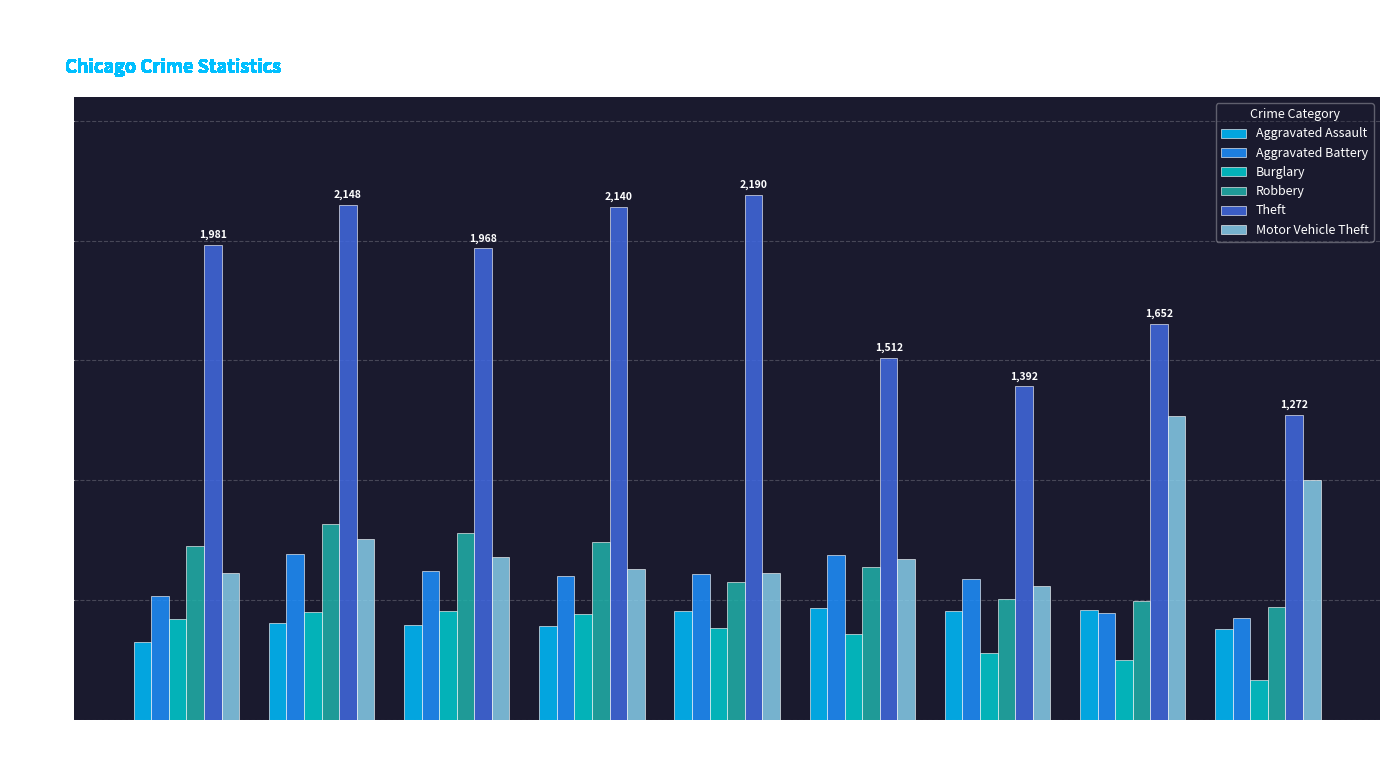

The value of Motor Vehicle Theft at 2020 is 673. True or false?

True